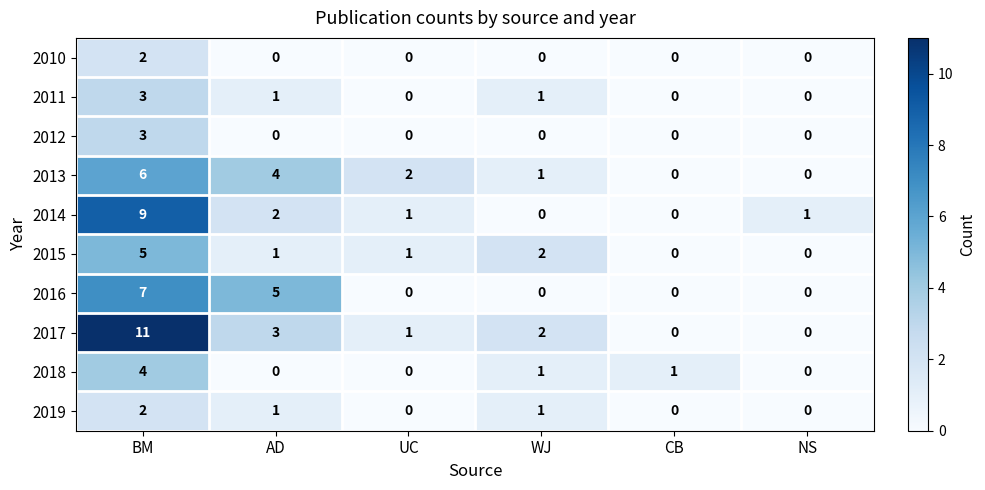

What is the sum of all 2017 values?

17